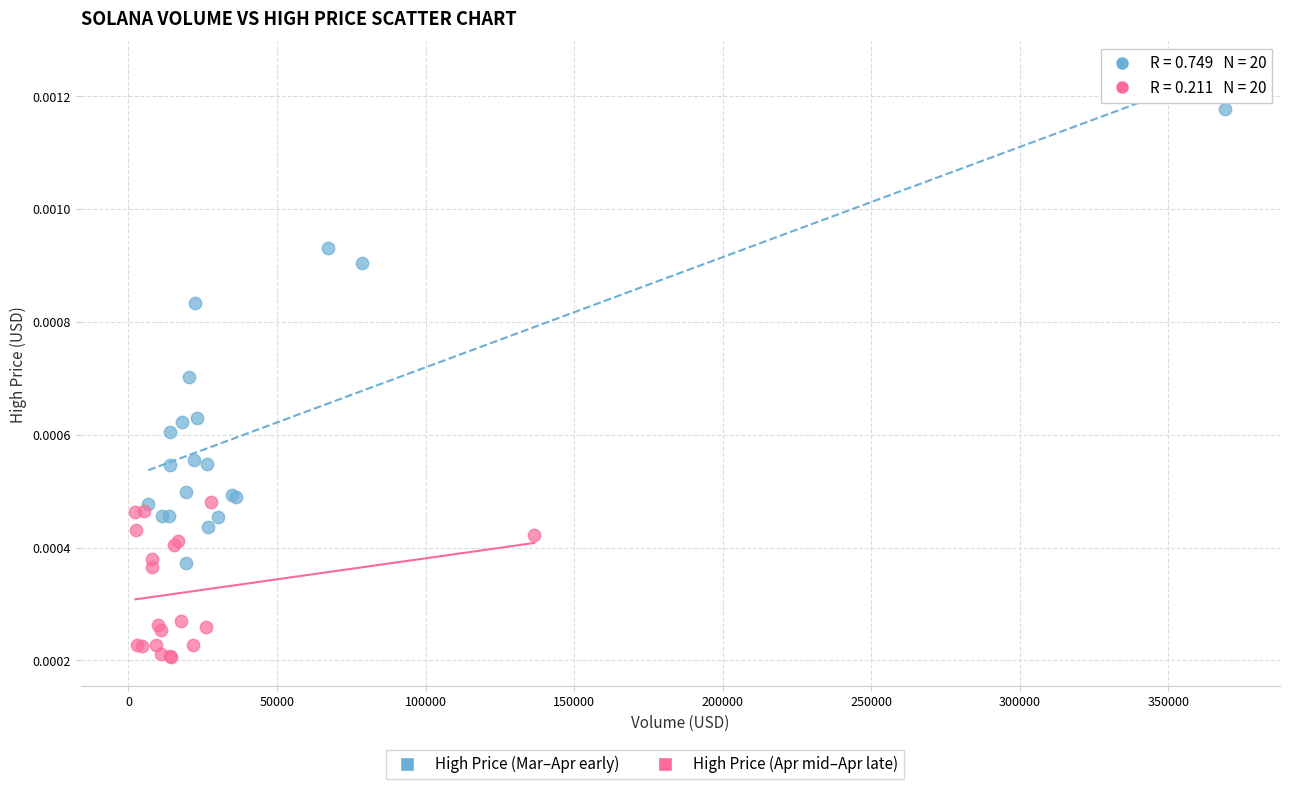

Which series has the largest Y range (max minus min)?

High Price (Mar–Apr early)